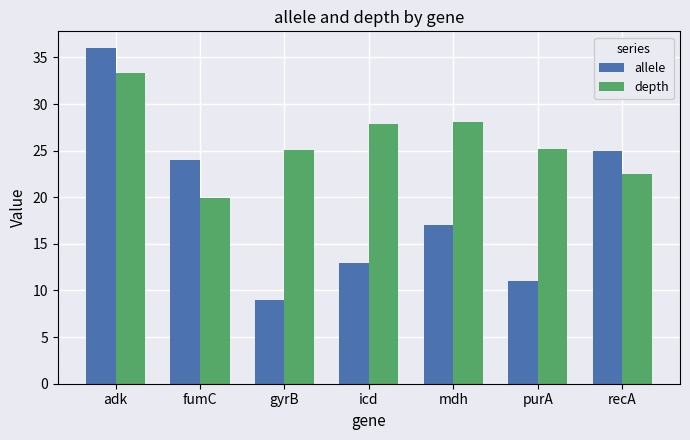

Which series has the largest total across all categories?

depth